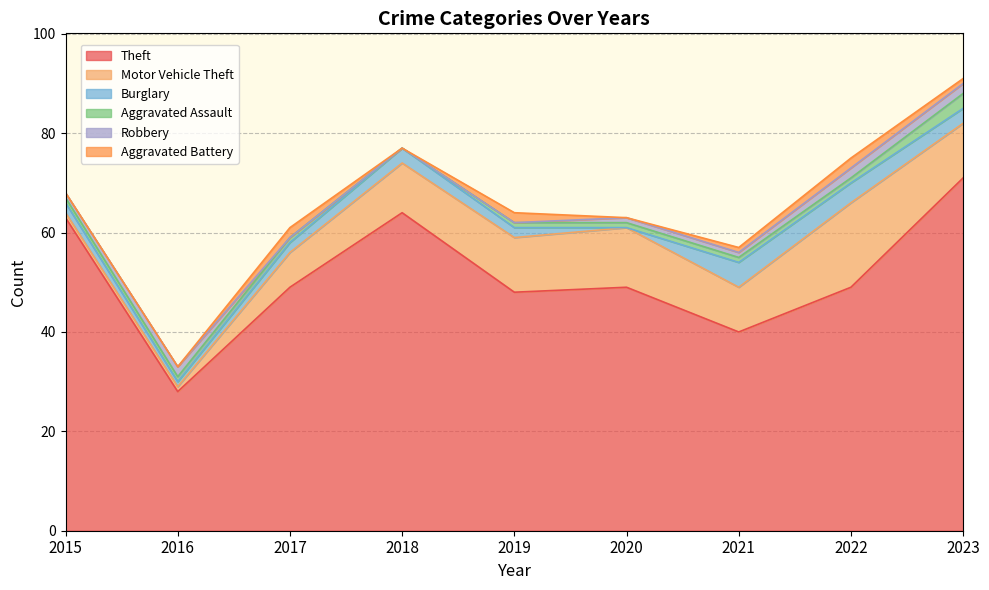

How many Aggravated Assault values are between 1 and 2?

7